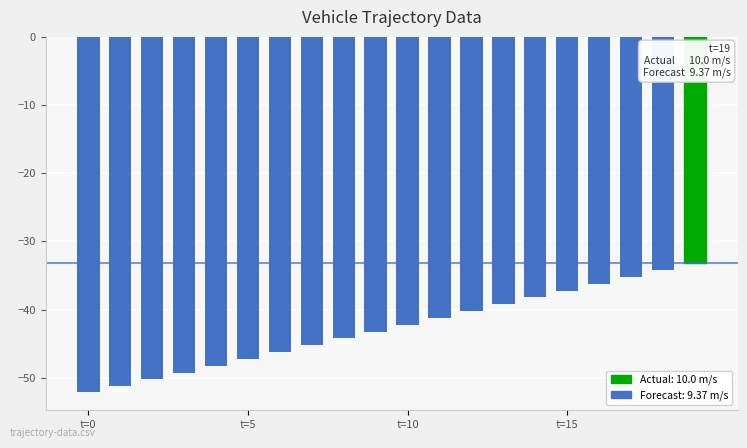

What is the minimum value shown in the chart?

-52.1